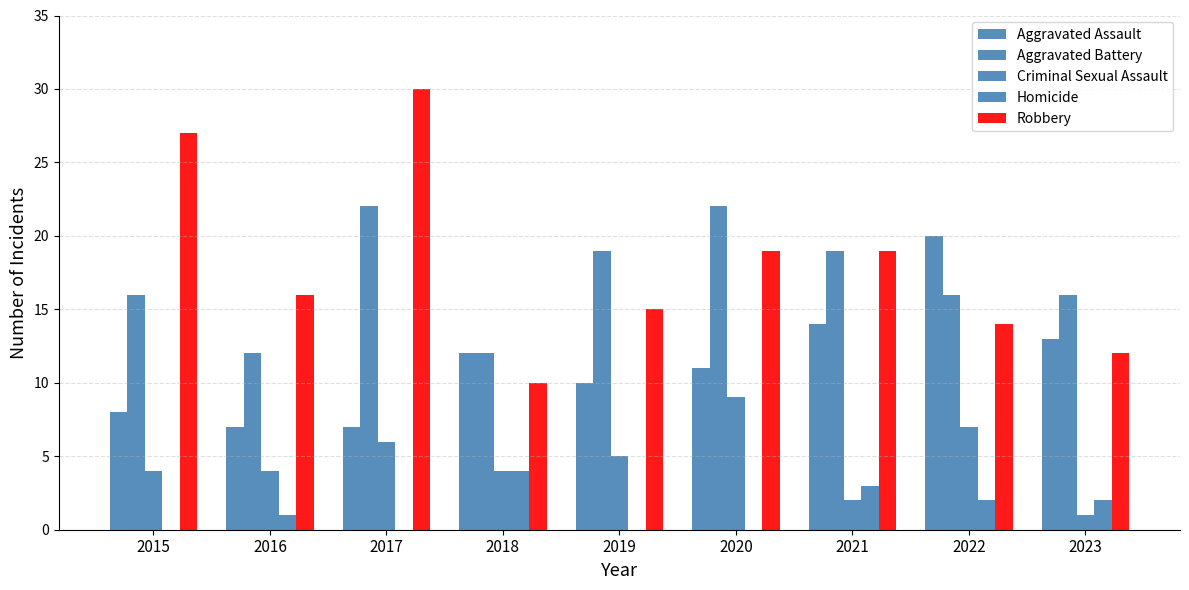

Reading right to left, transcribe all the data shown in this chart.

Aggravated Assault: 2023=13	2022=20	2021=14	2020=11	2019=10	2018=12	2017=7	2016=7	2015=8
Aggravated Battery: 2023=16	2022=16	2021=19	2020=22	2019=19	2018=12	2017=22	2016=12	2015=16
Criminal Sexual Assault: 2023=1	2022=7	2021=2	2020=9	2019=5	2018=4	2017=6	2016=4	2015=4
Homicide: 2023=2	2022=2	2021=3	2020=0	2019=0	2018=4	2017=0	2016=1	2015=0
Robbery: 2023=12	2022=14	2021=19	2020=19	2019=15	2018=10	2017=30	2016=16	2015=27